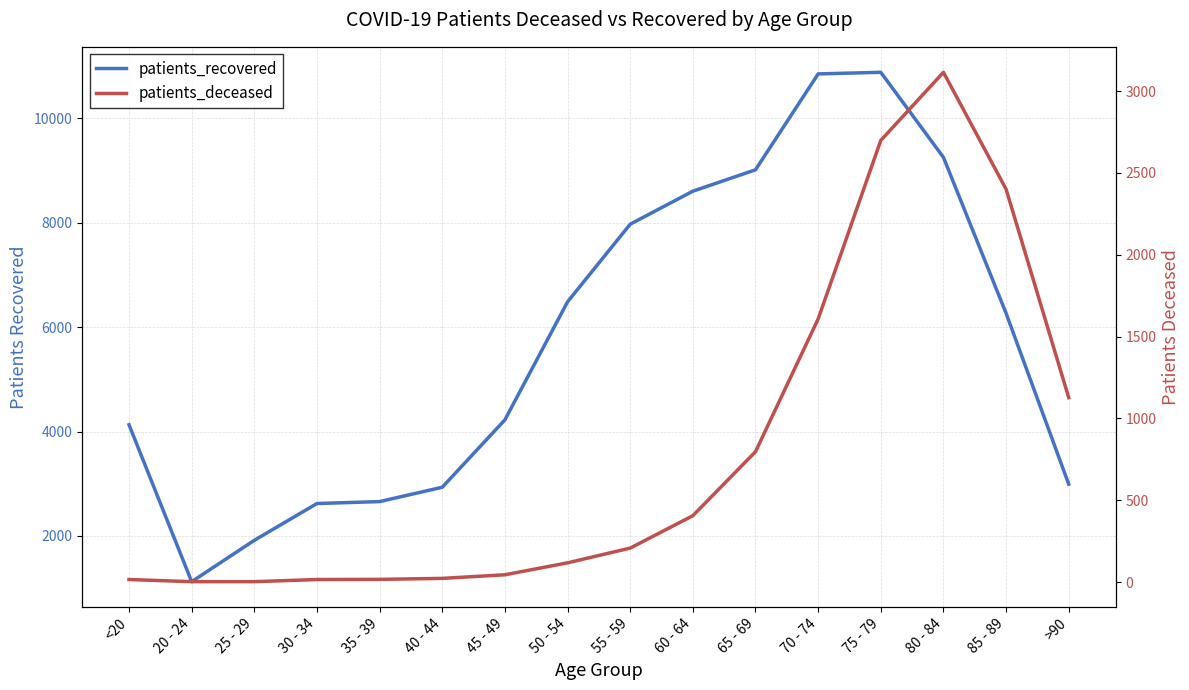

Where is patients_deceased nearest to the value 1559?

70 - 74